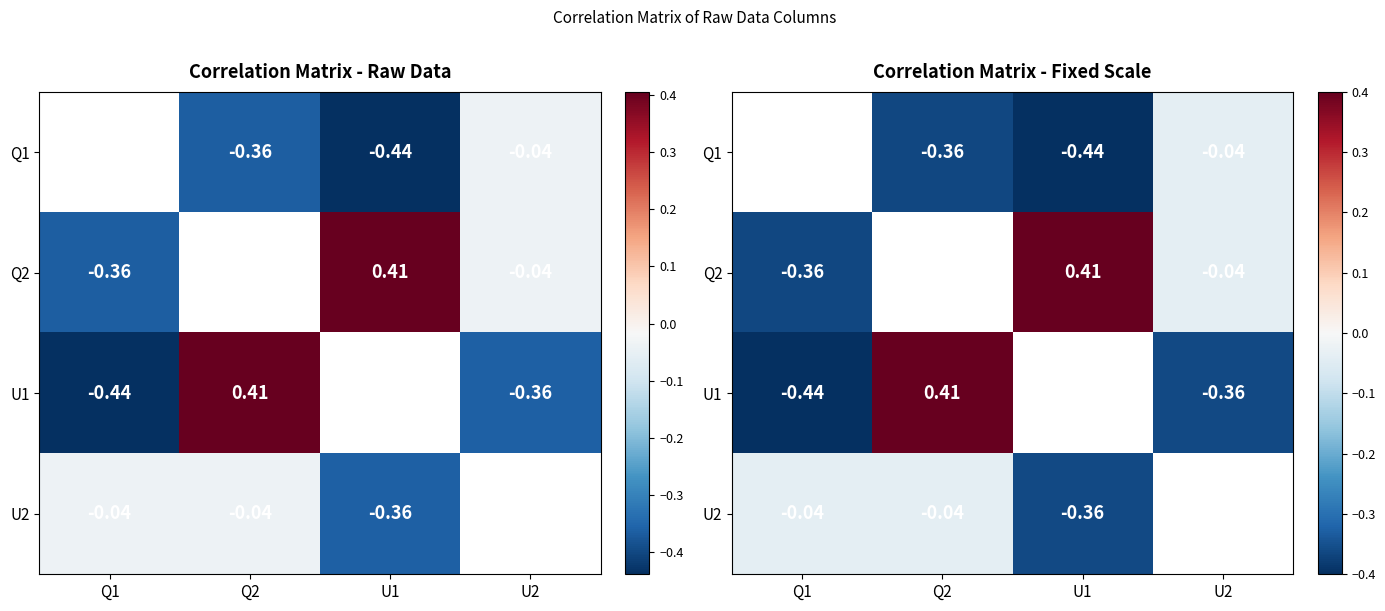

Rank the series at Q1 from highest to lowest value.

Q1, U2, Q2, U1